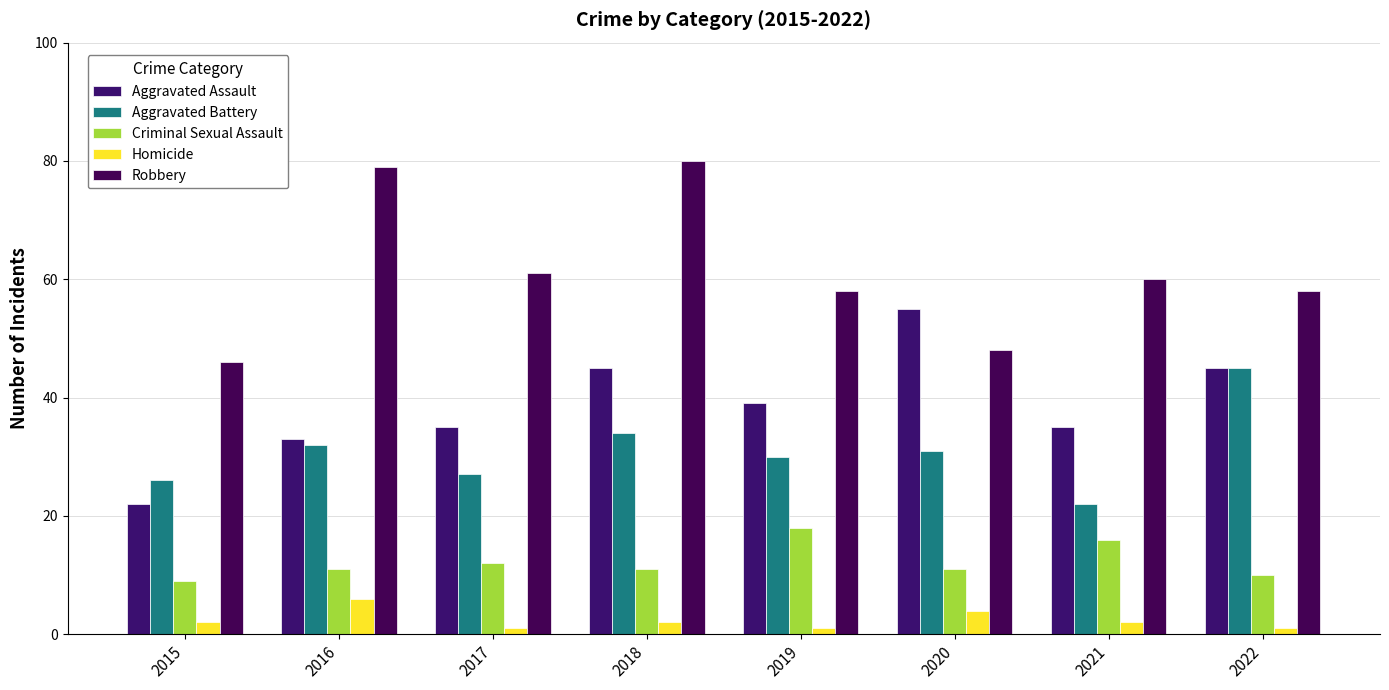

What is the total value across all series at 2018?

172